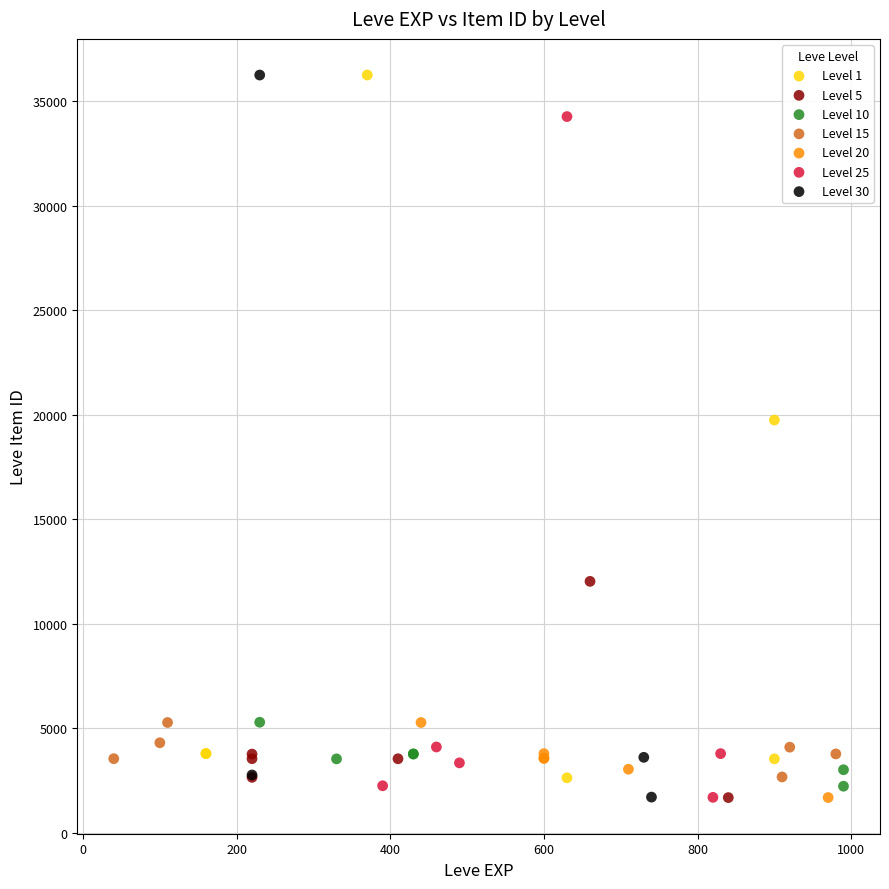

What are all the series names shown in the legend?

Level 1, Level 5, Level 10, Level 15, Level 20, Level 25, Level 30